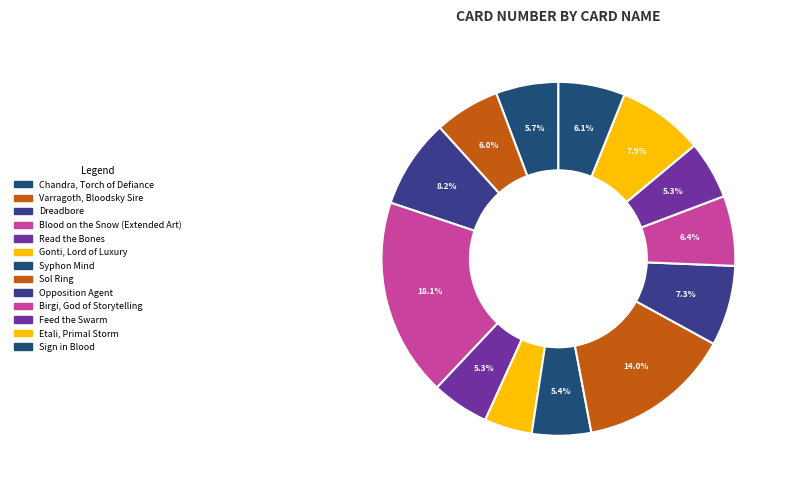

True or false: Gonti, Lord of Luxury accounts for 4% of the total.

True